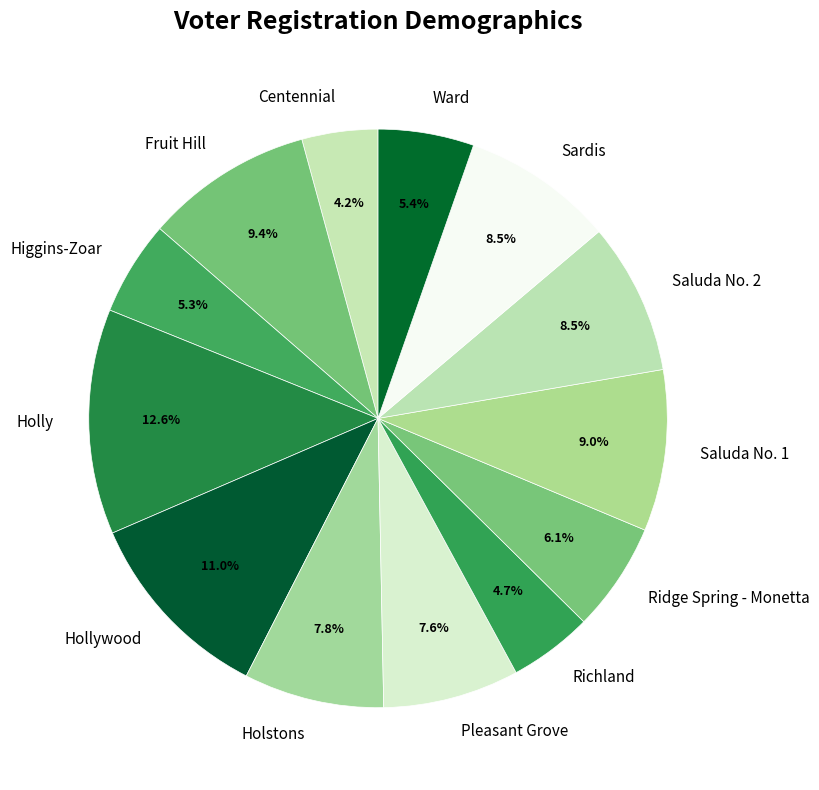

Do Fruit Hill and Holstons together represent more than half of the pie?

No